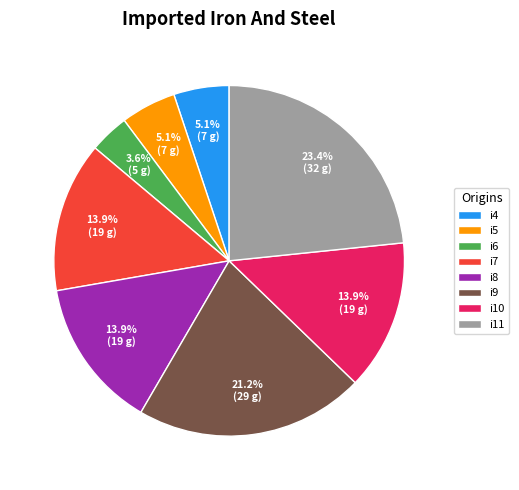

To the nearest percent, what portion does i8 represent?

14%